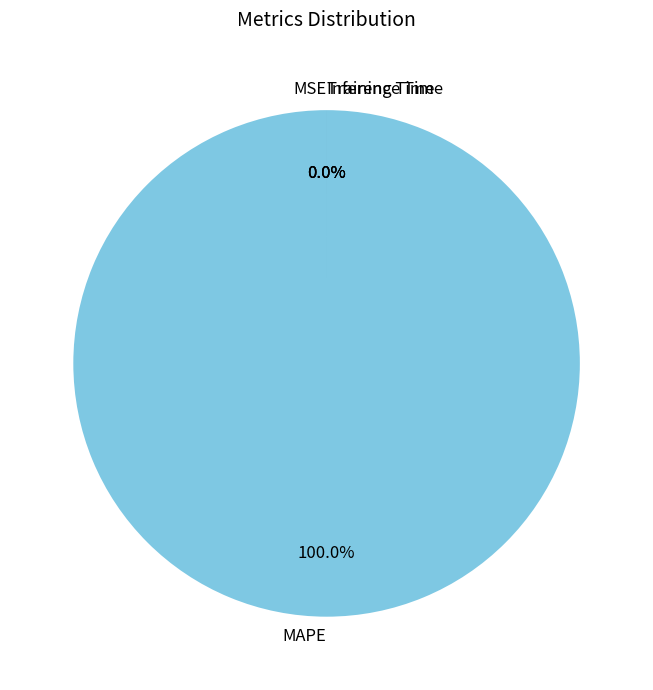

To the nearest percent, what is the average slice percentage?

25%